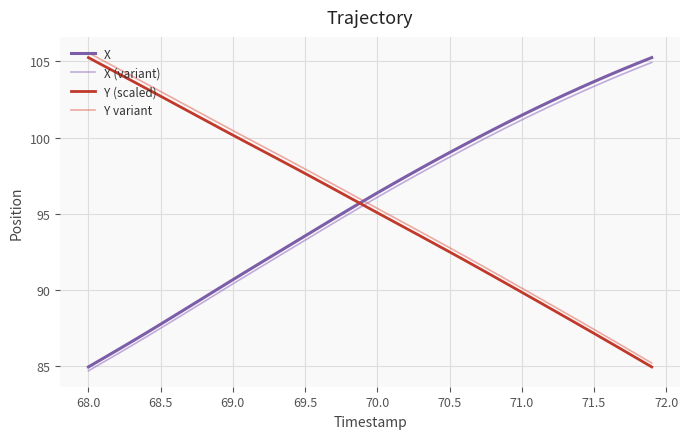

True or false: Y variant and Y (scaled) intersect in this chart.

False